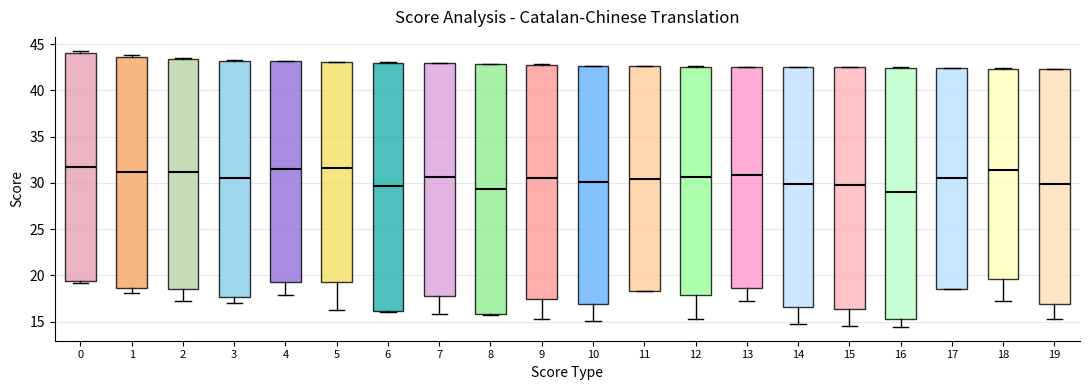

Reading left to right, transcribe this box plot: for each box, give where its median line is, the range the box spans, and where its two whiskers end, as read against the y-axis. The values are not printed on the chart, so give them approximately, as read against the axis.

0: median 31.5, box 19.5 to 44.0, whiskers 19.0 to 44.5
1: median 31.0, box 18.5 to 43.5, whiskers 18.0 to 44.0
2: median 31.0, box 18.5 to 43.5, whiskers 17.0 to 43.5 (just above the box's upper edge)
3: median 30.5, box 17.5 to 43.0, whiskers 17.0 to 43.5
4: median 31.5, box 19.5 to 43.0, whiskers 18.0 to 43.0
5: median 31.5, box 19.5 to 43.0, whiskers 16.5 to 43.0
6: median 29.5, box 16.0 to 43.0, whiskers 16.0 to 43.0
7: median 30.5, box 18.0 to 43.0, whiskers 16.0 to 43.0
8: median 29.5, box 16.0 to 43.0, whiskers 15.5 to 43.0
9: median 30.5, box 17.5 to 43.0, whiskers 15.5 to 43.0
10: median 30.0, box 17.0 to 42.5, whiskers 15.0 to 42.5
11: median 30.5, box 18.5 to 42.5, whiskers 18.5 to 42.5
12: median 30.5, box 18.0 to 42.5, whiskers 15.5 to 42.5
13: median 31.0, box 18.5 to 42.5, whiskers 17.0 to 42.5
14: median 30.0, box 16.5 to 42.5, whiskers 14.5 to 42.5
15: median 29.5, box 16.5 to 42.5, whiskers 14.5 to 42.5
16: median 29.0, box 15.5 to 42.5, whiskers 14.5 to 42.5
17: median 30.5, box 18.5 to 42.5, whiskers 18.5 to 42.5
18: median 31.5, box 19.5 to 42.5, whiskers 17.5 to 42.5
19: median 30.0, box 17.0 to 42.5, whiskers 15.5 to 42.5